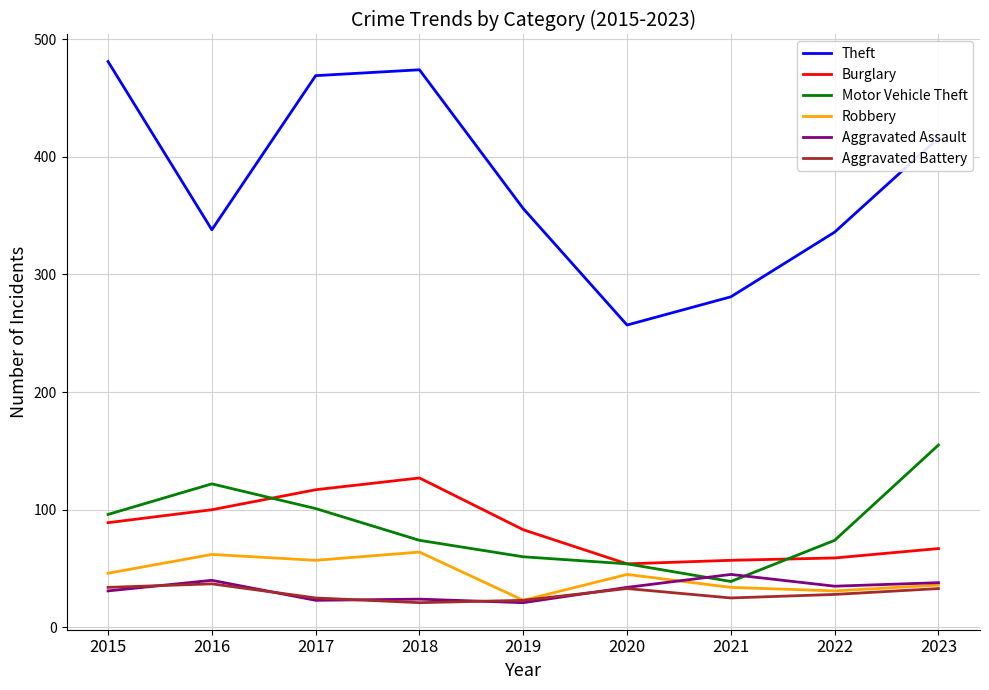

At which label is Theft closest to 369?

2019